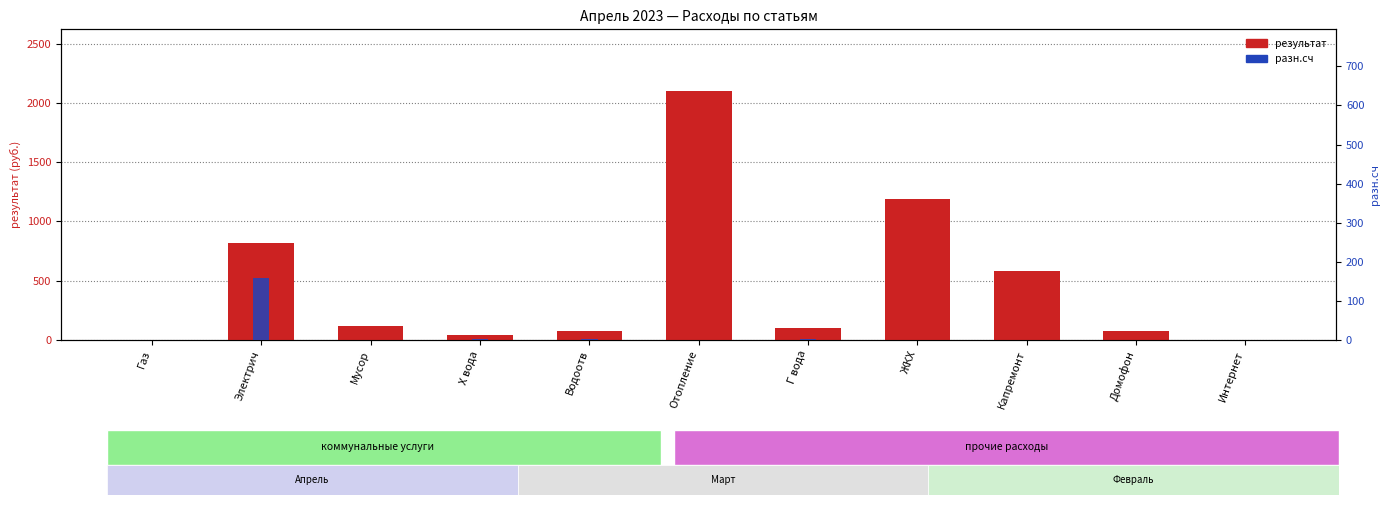

What position from the right is Капремонт?

3